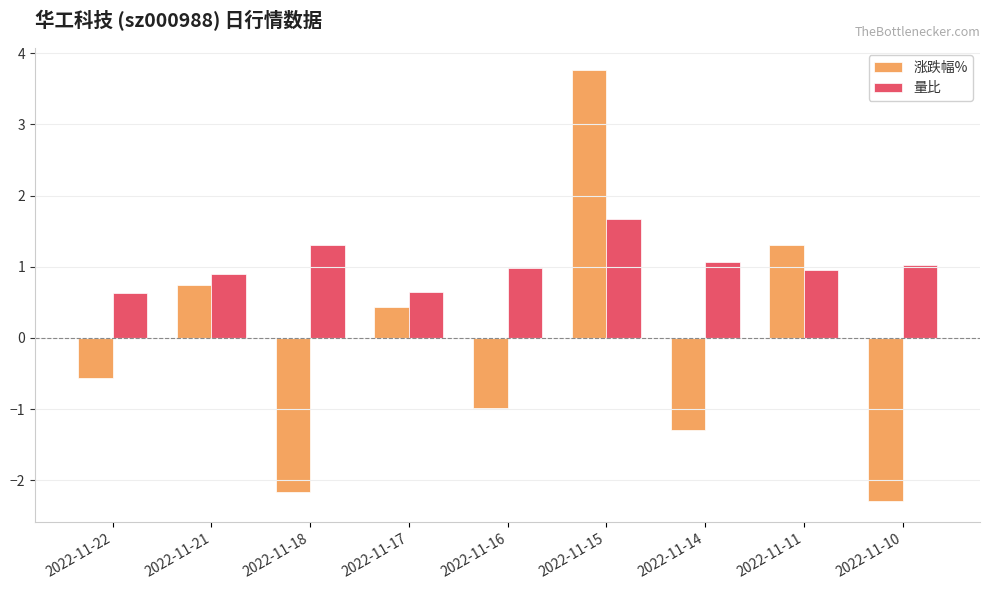

How many bars are there in total?

18